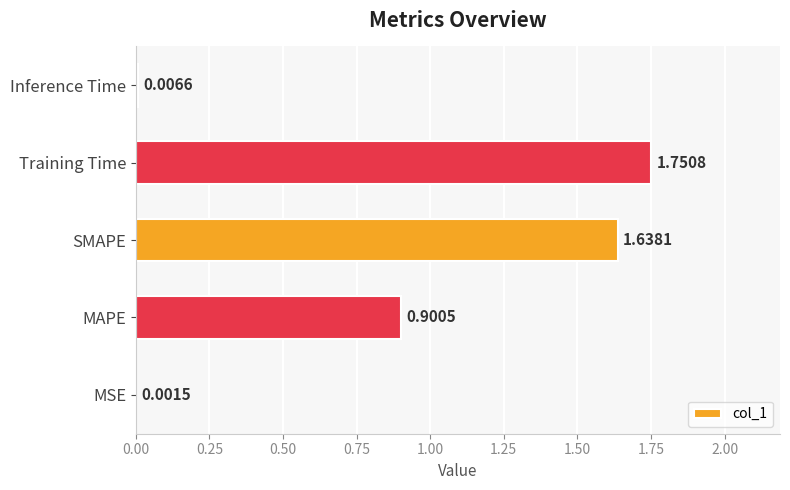

What is the average value?

0.9